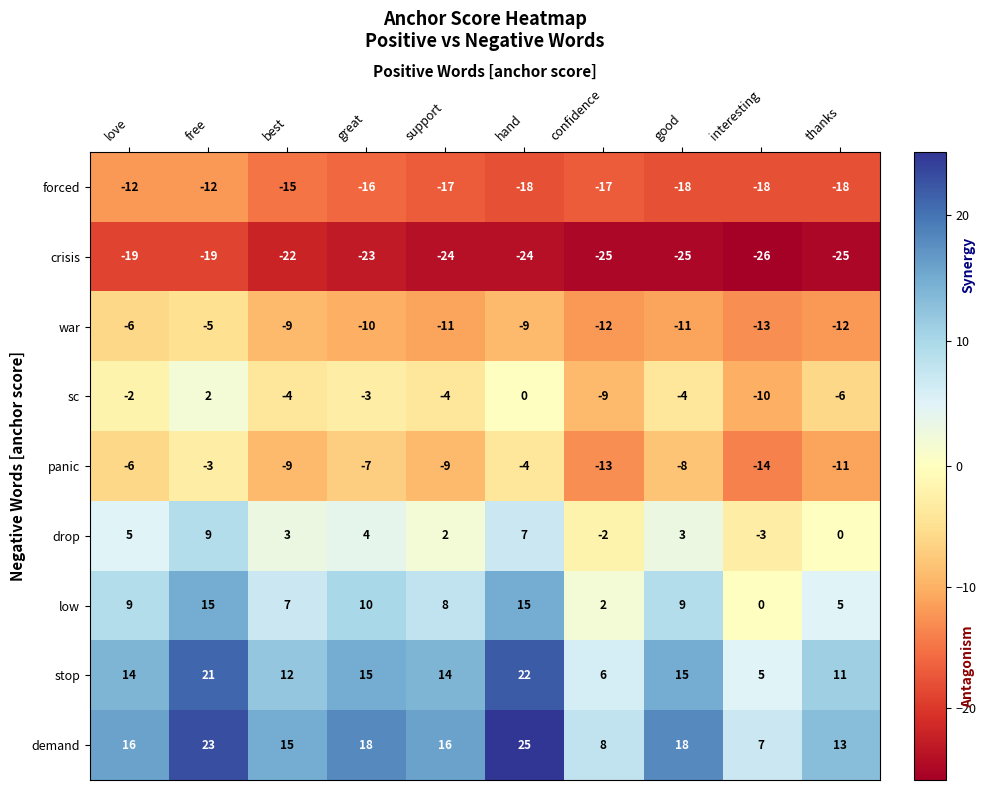

Which series has the widest spread of values?

demand